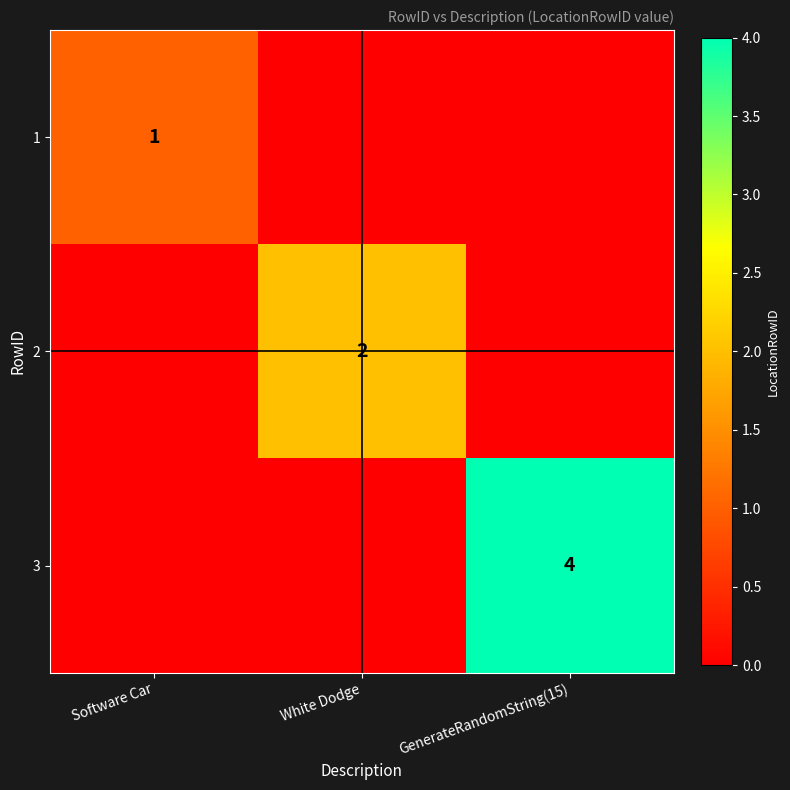

The 2 series shows 2 at White Dodge. True or false?

True